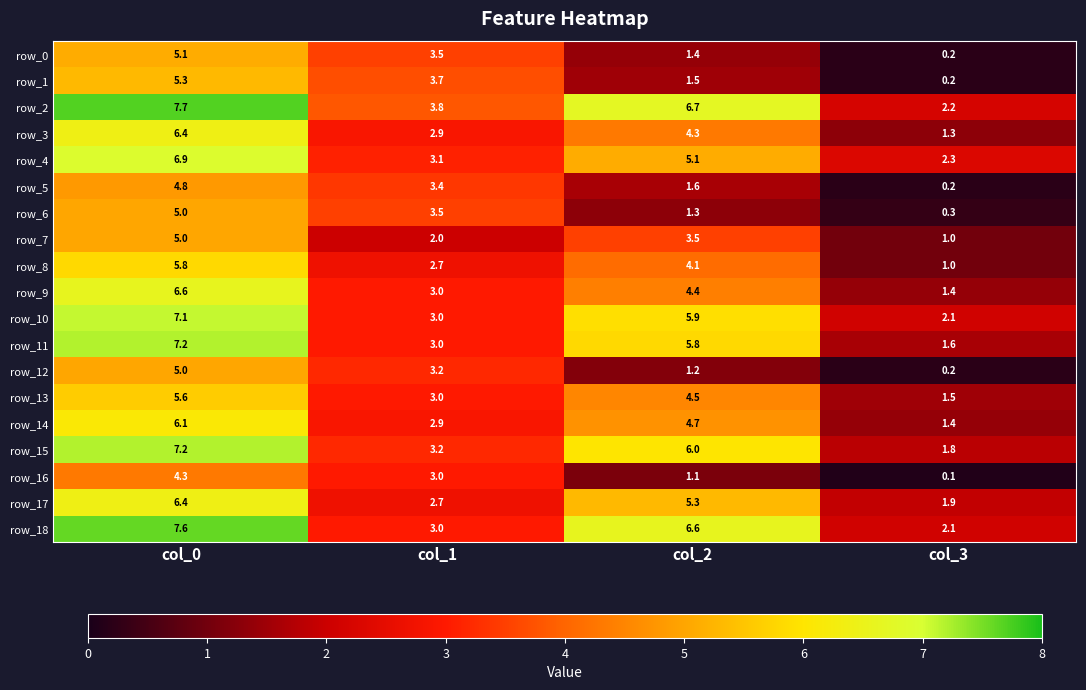

What is the difference between the row_4 values at col_1 and col_0?

3.8